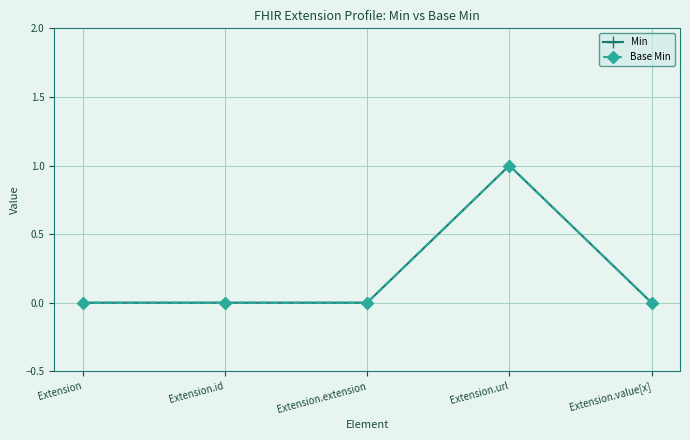

Is the value of Base Min at Extension.id greater than the value of Min at Extension.url?

No